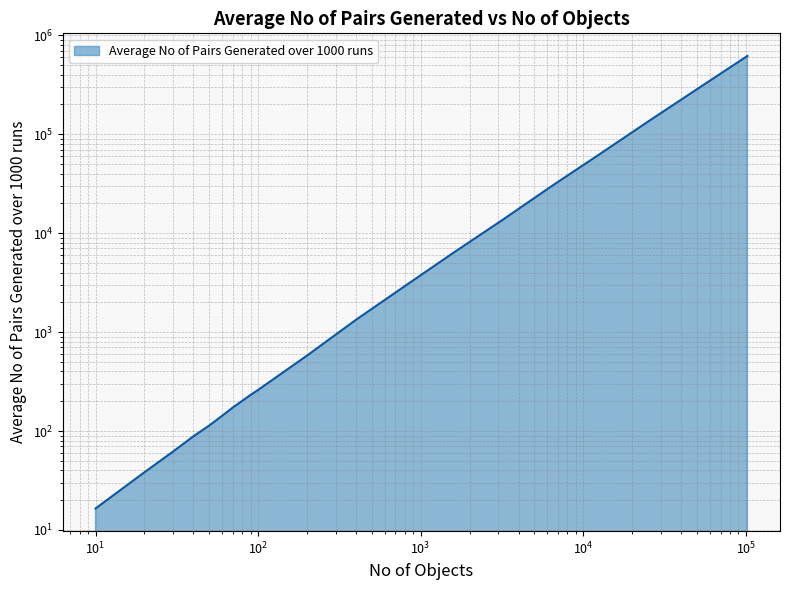

What is the difference between the maximum and minimum values?

617896.3